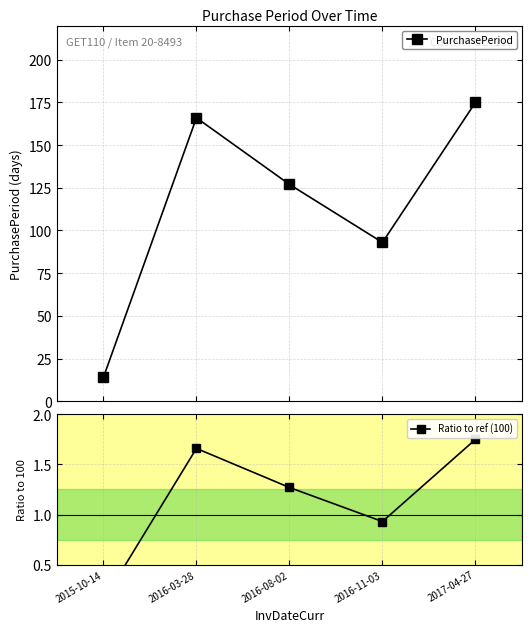

How many interior local valleys does the PurchasePeriod series have?

1